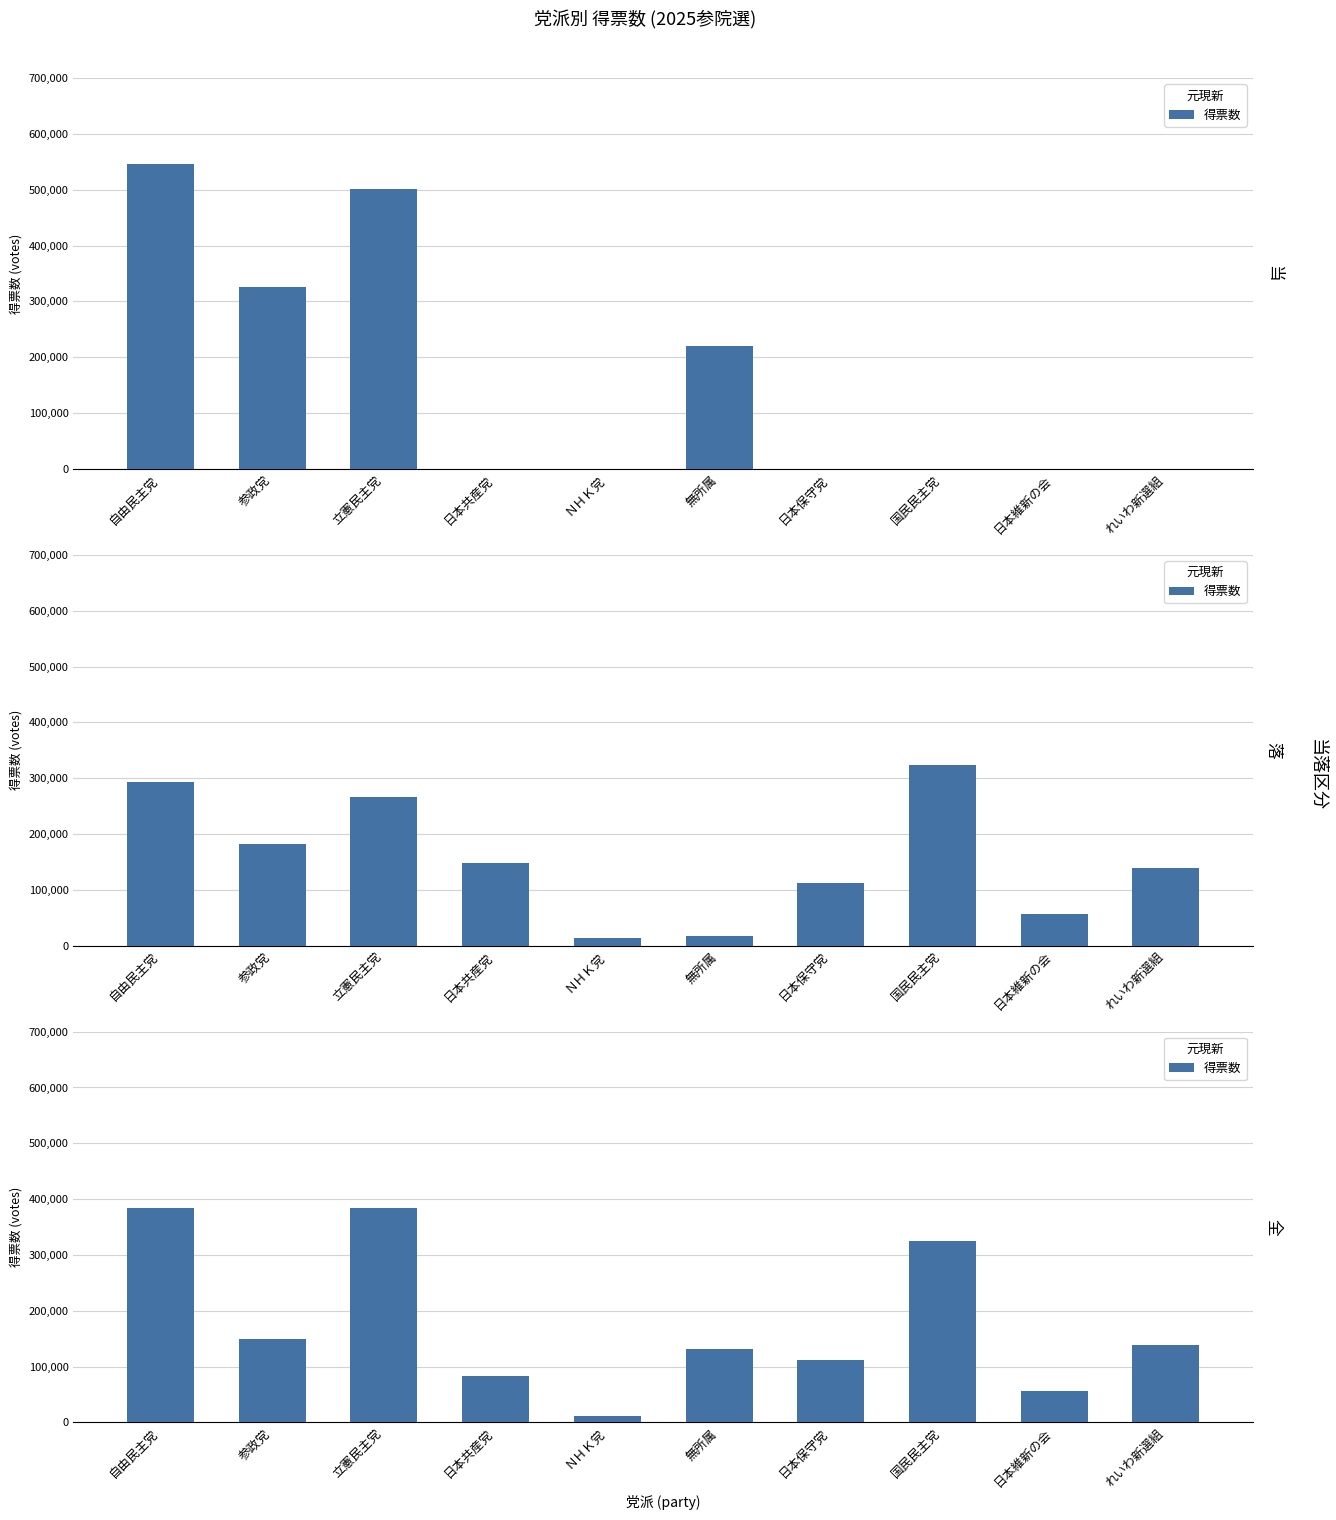

List the labels in order of value, largest first.

立憲民主党, 自由民主党, 国民民主党, 参政党, れいわ新選組, 無所属, 日本保守党, 日本共産党, 日本維新の会, ＮＨＫ党